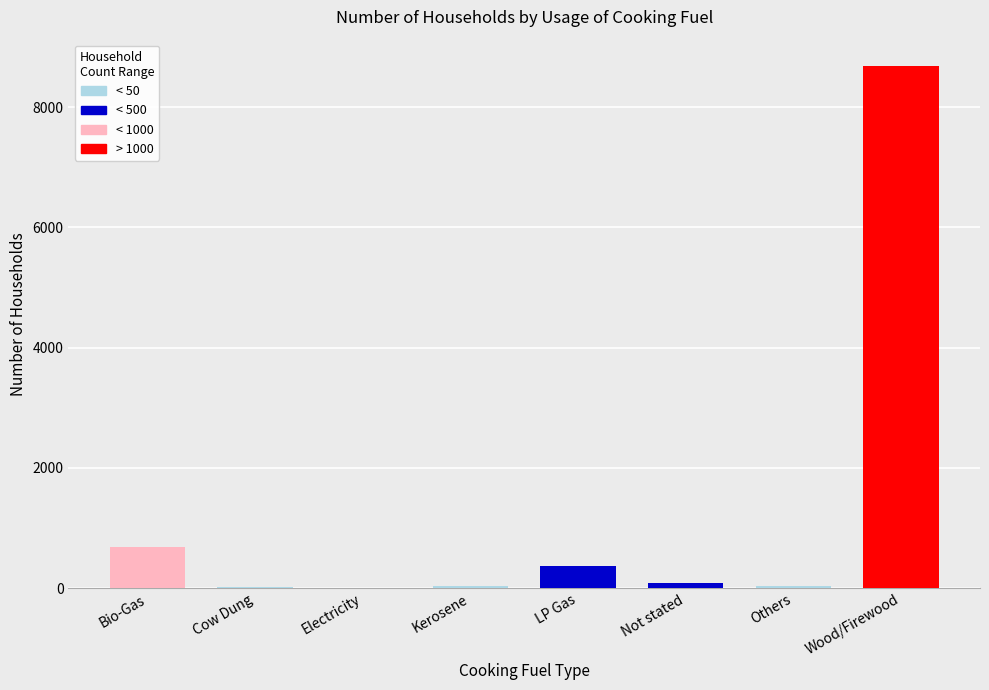

What is the sum of all values?

9909